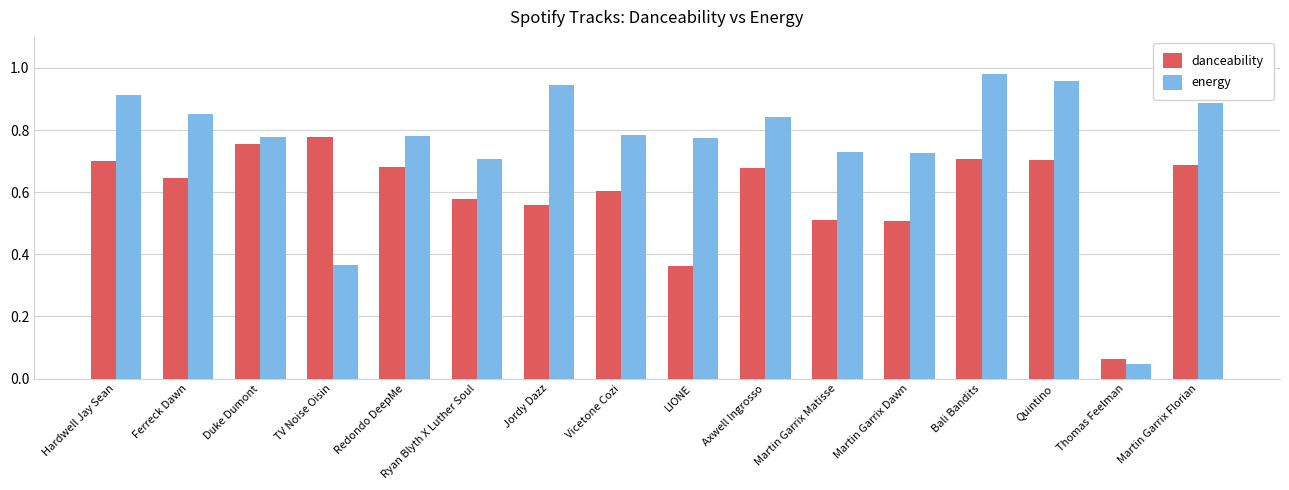

Are the bars grouped side by side (vs. stacked)?

Yes